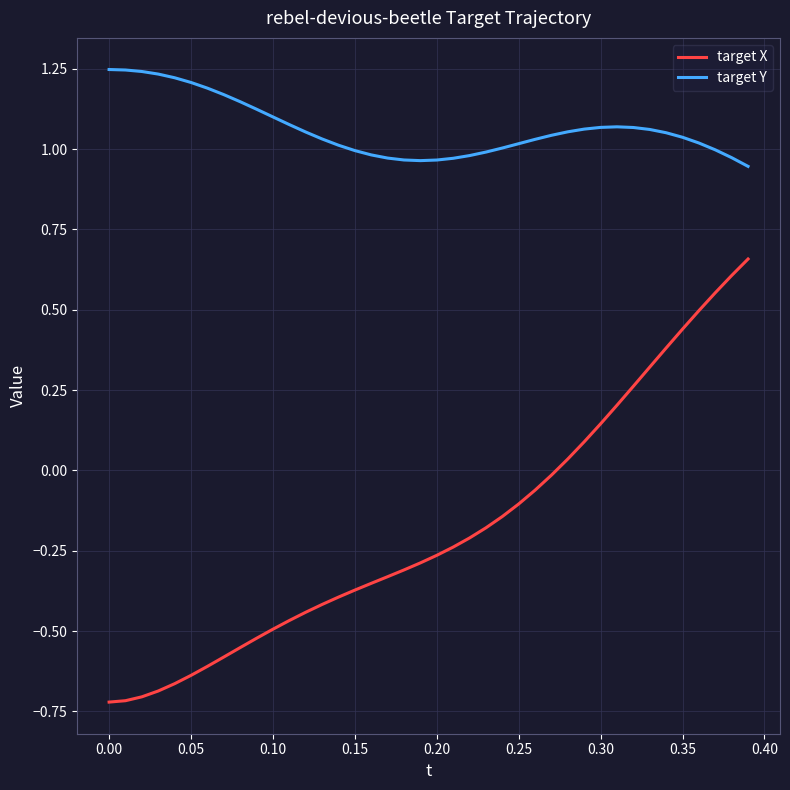

Which series has the largest total across all categories?

target Y